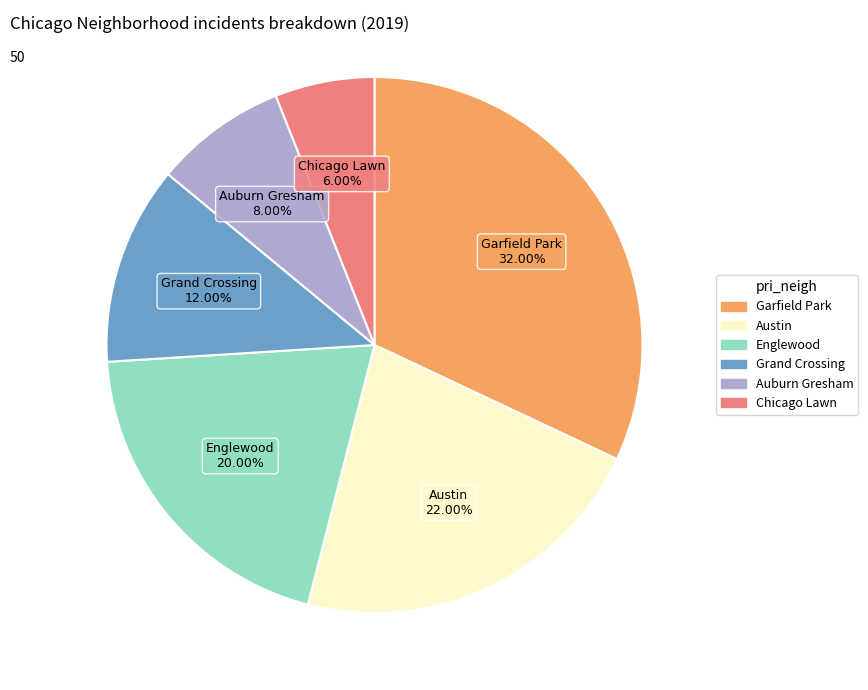

To the nearest percent, what is the difference between the largest and smallest slice percentages?

26%